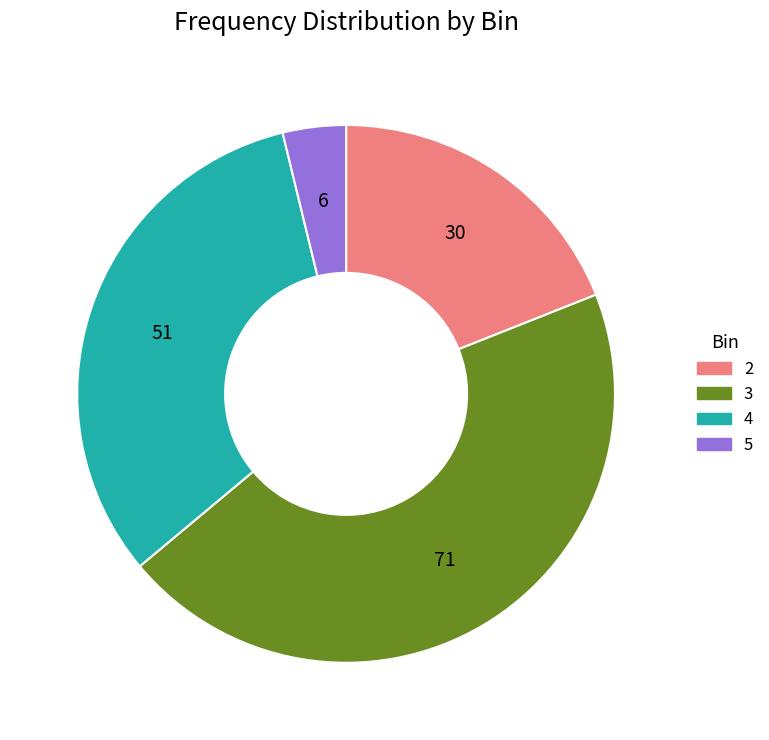

How many segments does this pie chart have?

4